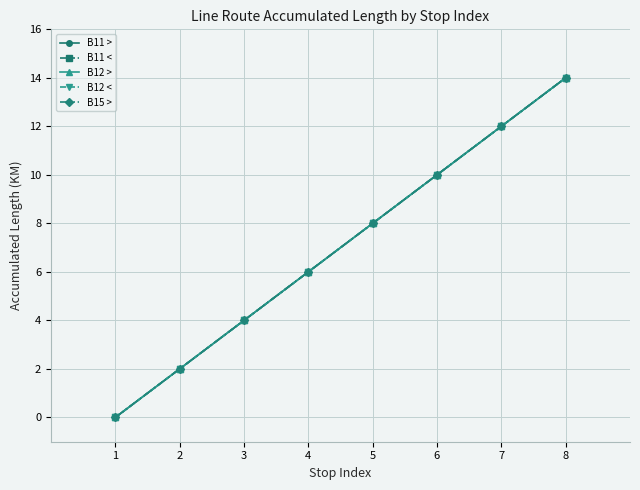

At which category is the sum across all series the highest?

8